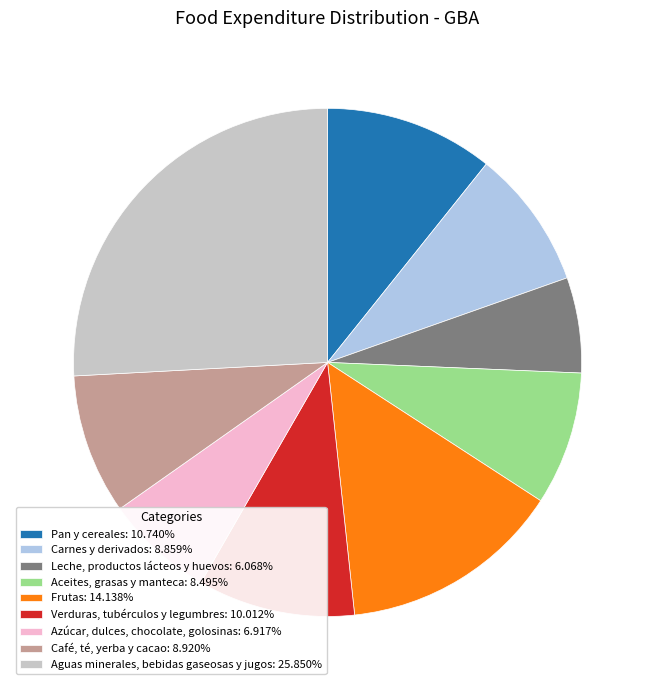

Do Aceites, grasas y manteca and Pan y cereales together represent more than half of the pie?

No